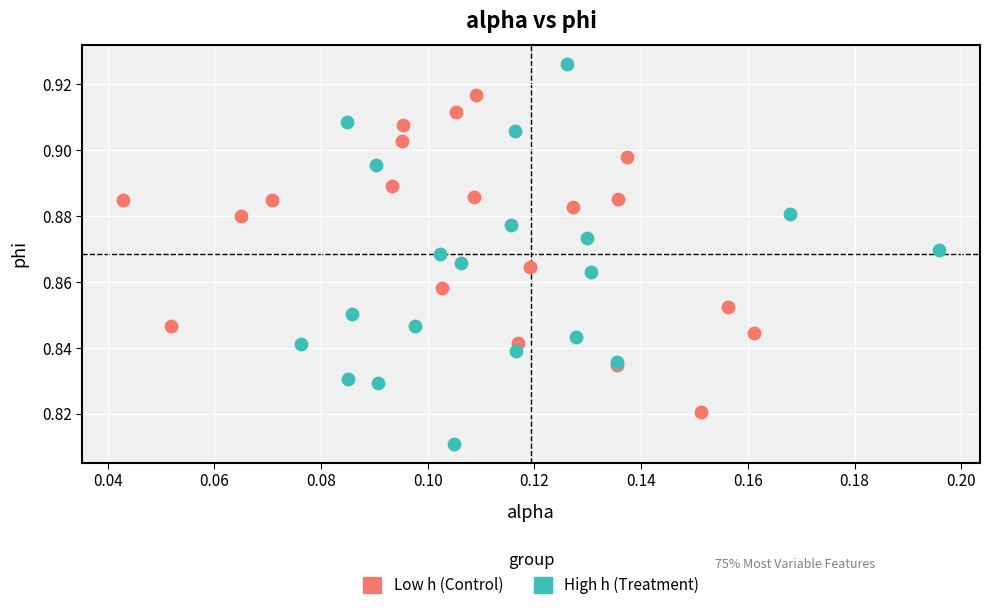

Which series reaches the maximum Y coordinate?

High h (Treatment)